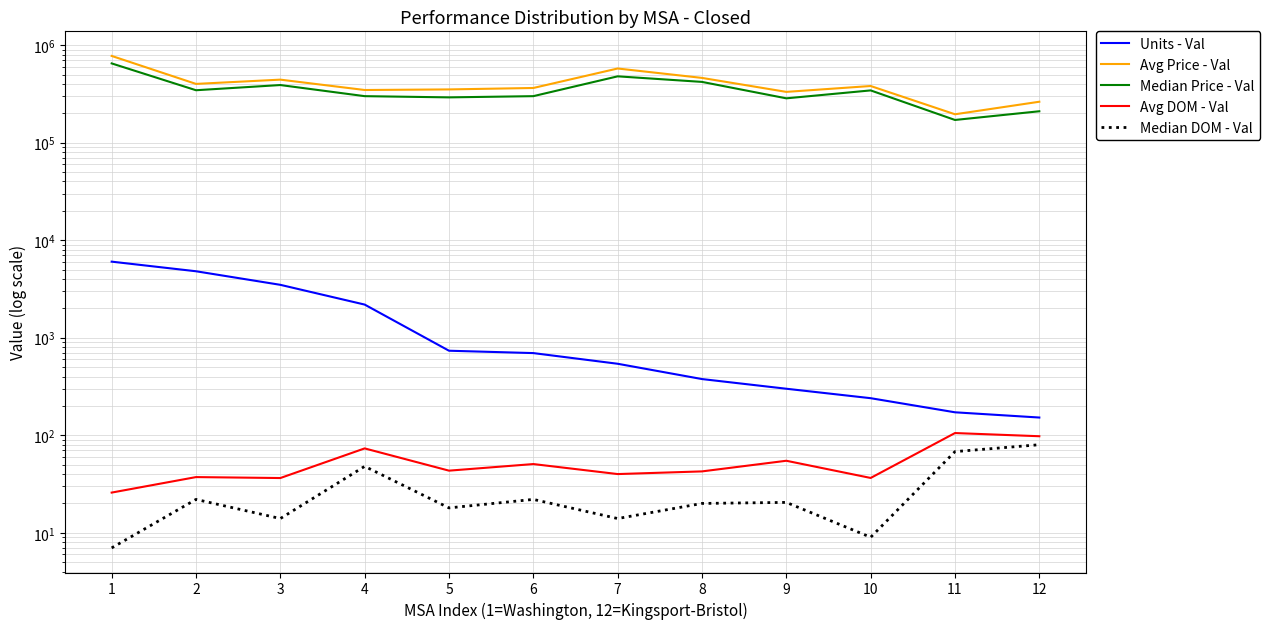

Which series has the largest total across all categories?

Avg Price - Val